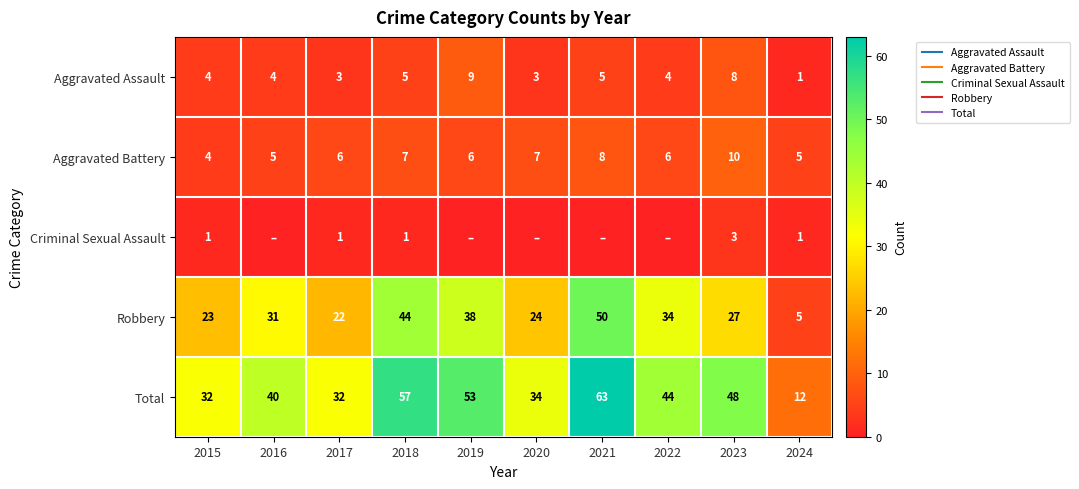

At which label does Aggravated Assault reach its peak?

2019